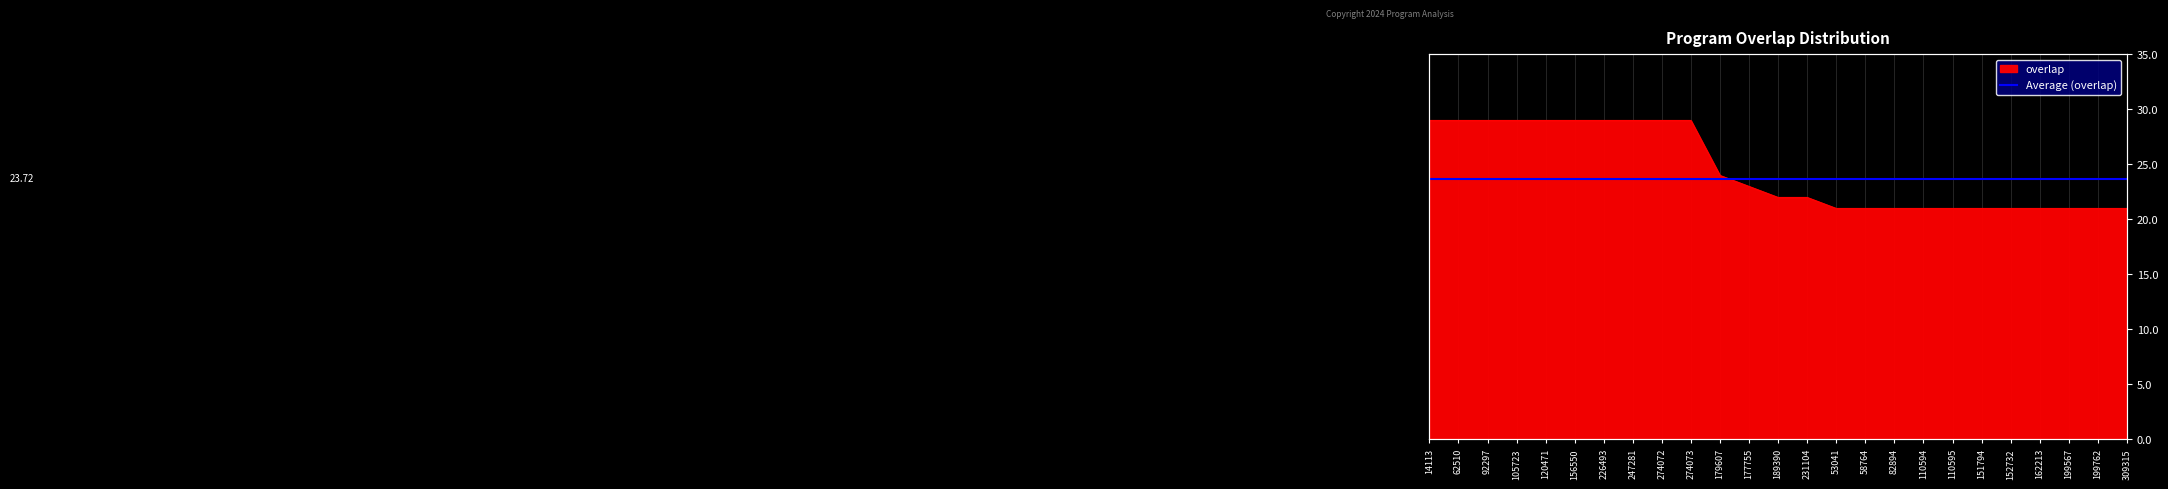

What is the label of the 7th point from the right?

110595